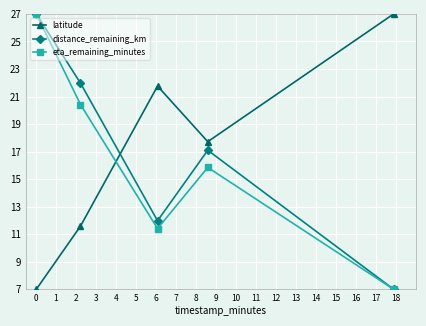

How many times do distance_remaining_km and latitude cross each other?

1